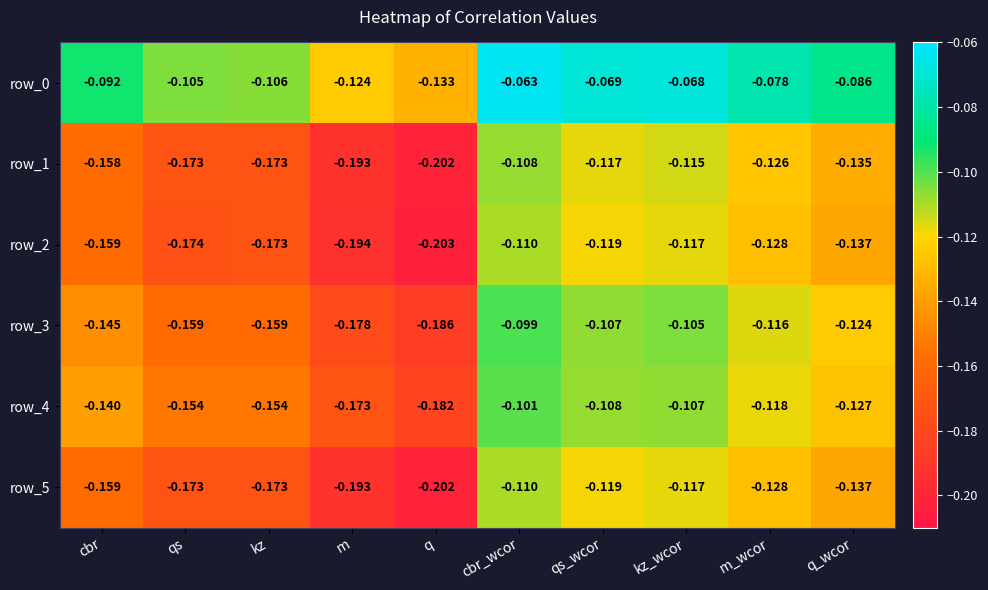

At which category does the chart reach its peak across all series?

cbr_wcor